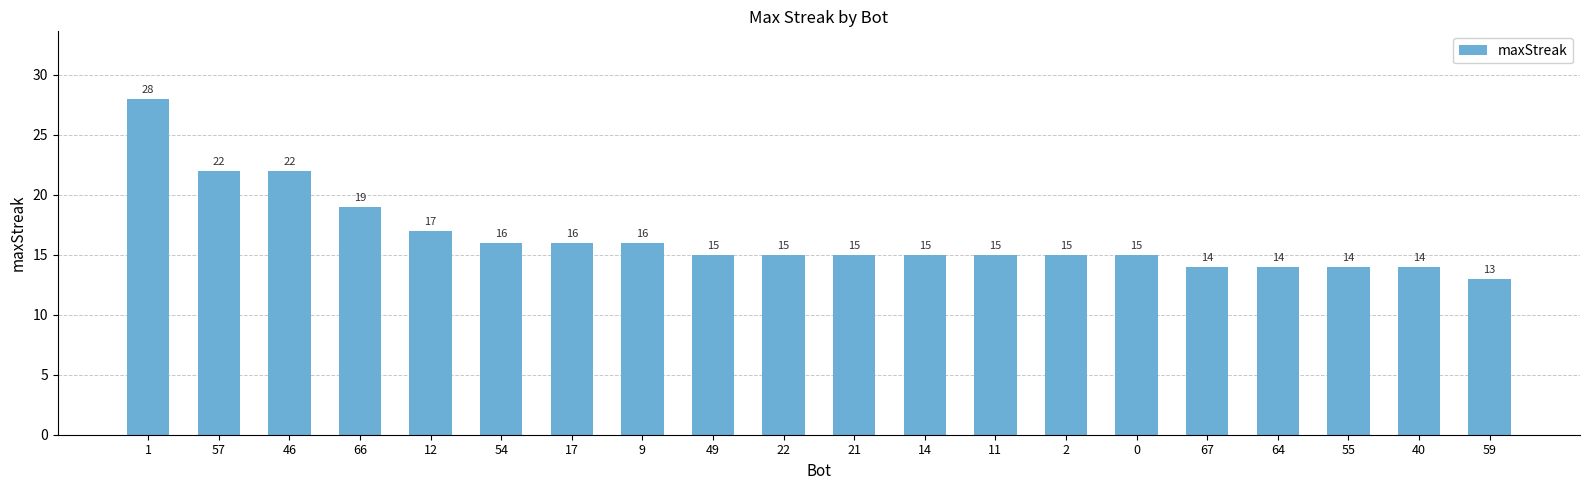

What is the value of the 4th bar from the left?

19